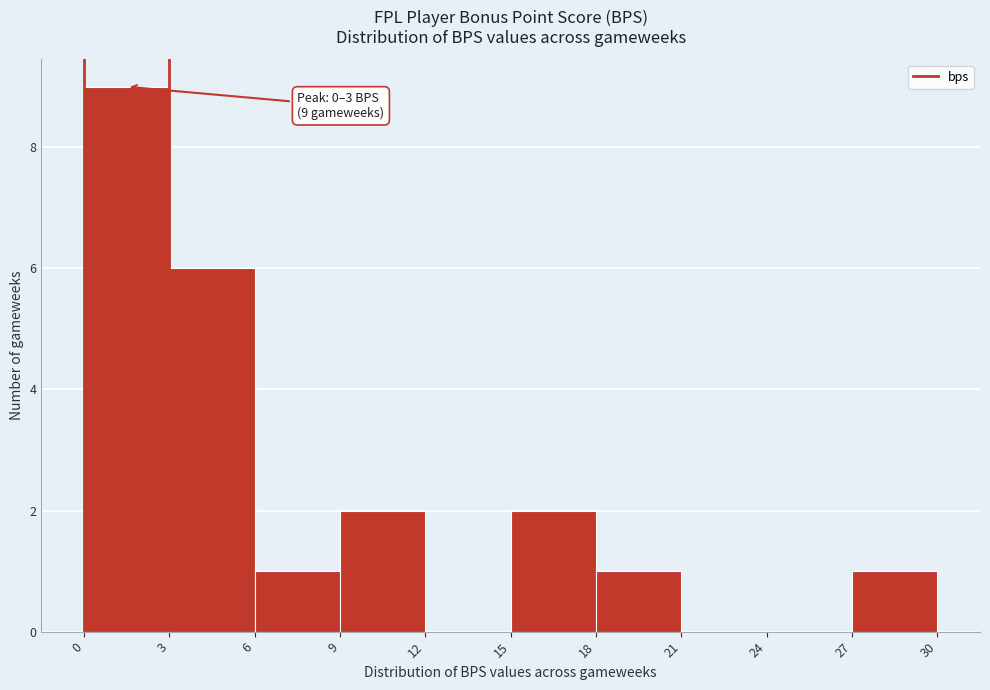

Over which range of the x-axis is the bar tallest?

0 to 3